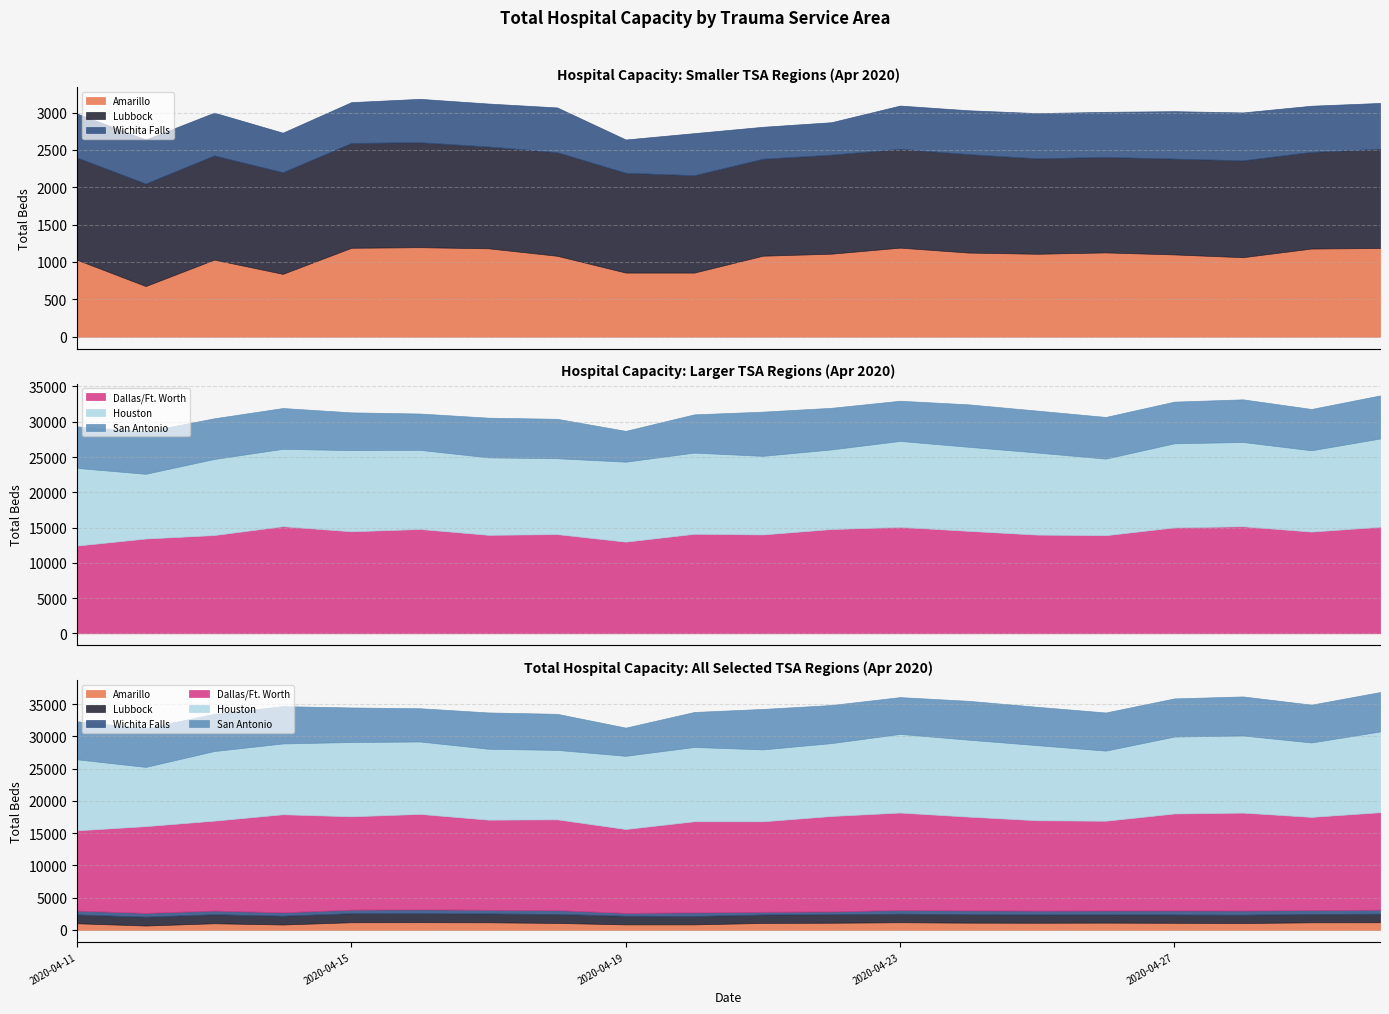

At which category does Dallas/Ft. Worth reach its first local peak?

2020-04-14